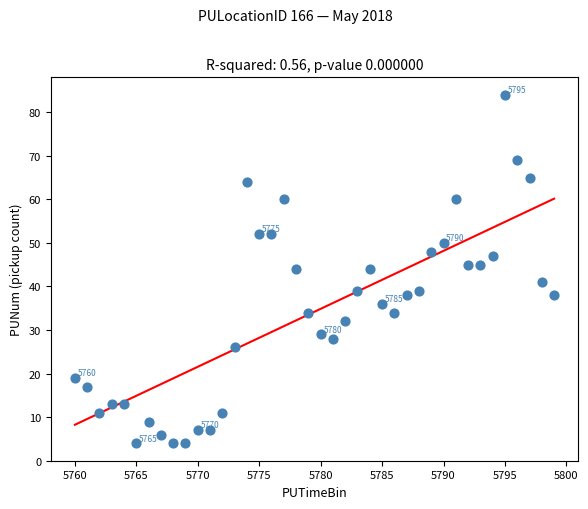

What is the range of Y values (max minus min)?

80